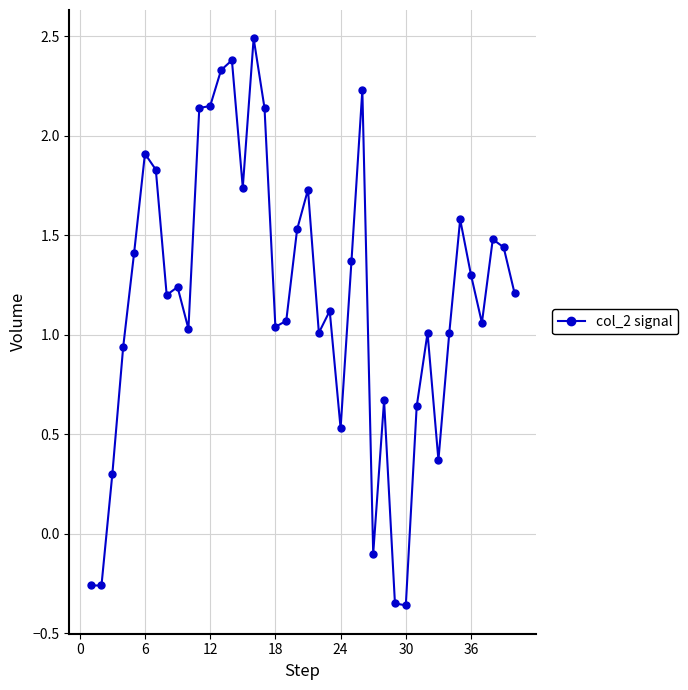

What is the difference between the maximum and second lowest values?

2.8